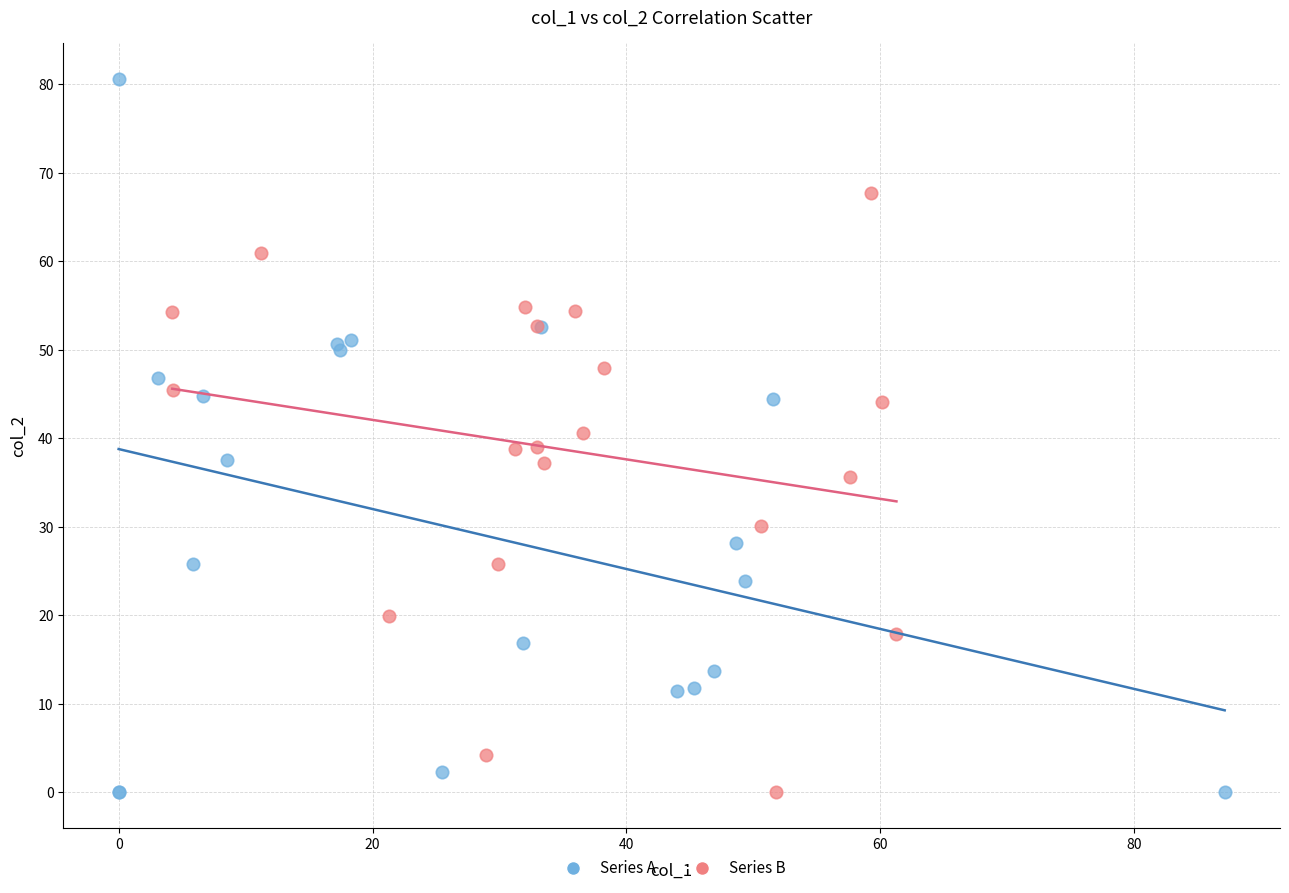

Which series reaches the maximum Y coordinate?

Series A